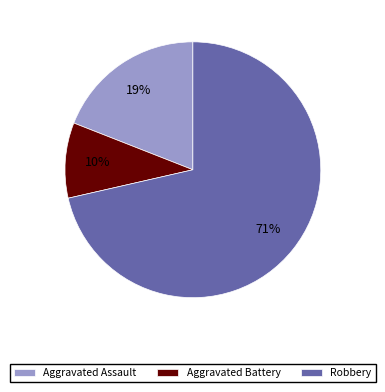

What is the largest slice in the pie chart?

Robbery